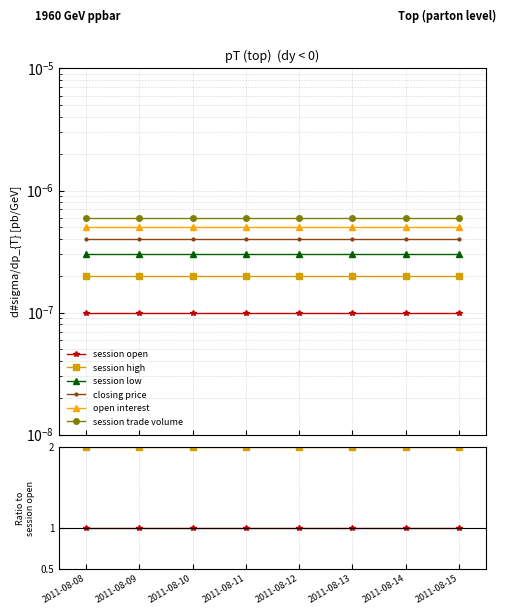

What is the value of the session open point at the 5th from the left?

1